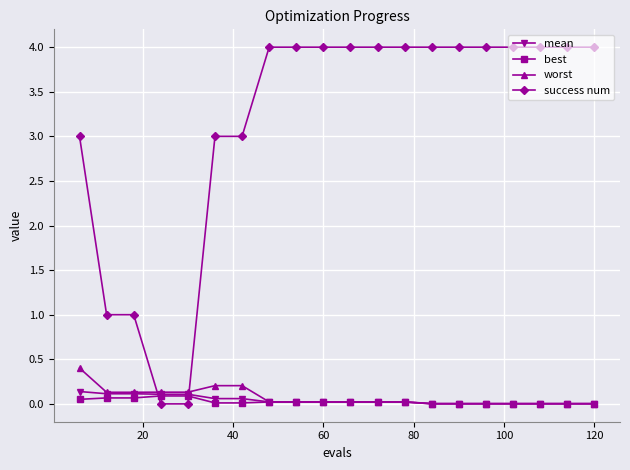

What are all the series names shown in the legend?

mean, best, worst, success num